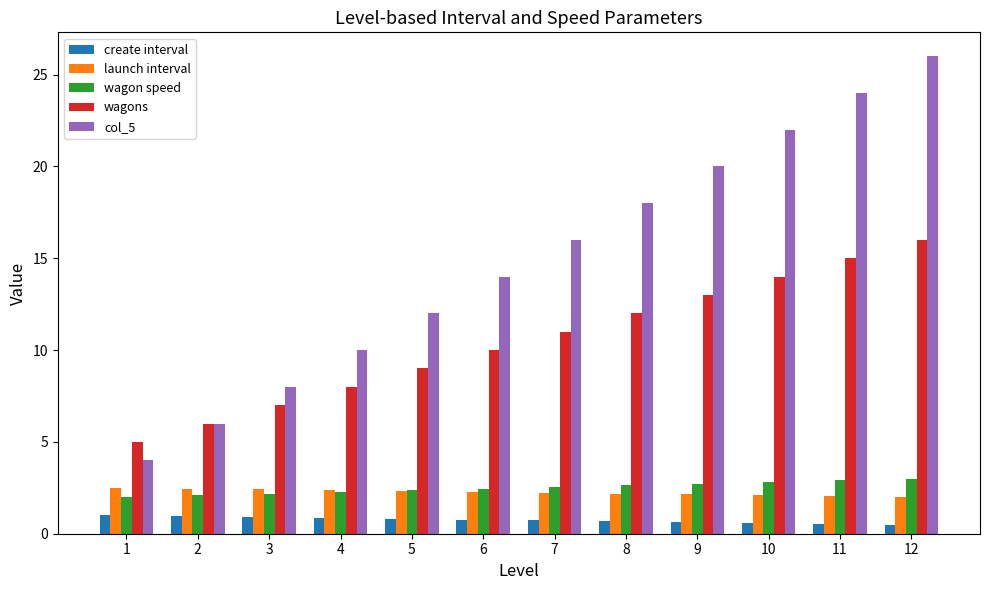

What are all the series names shown in the legend?

create interval, launch interval, wagon speed, wagons, col_5